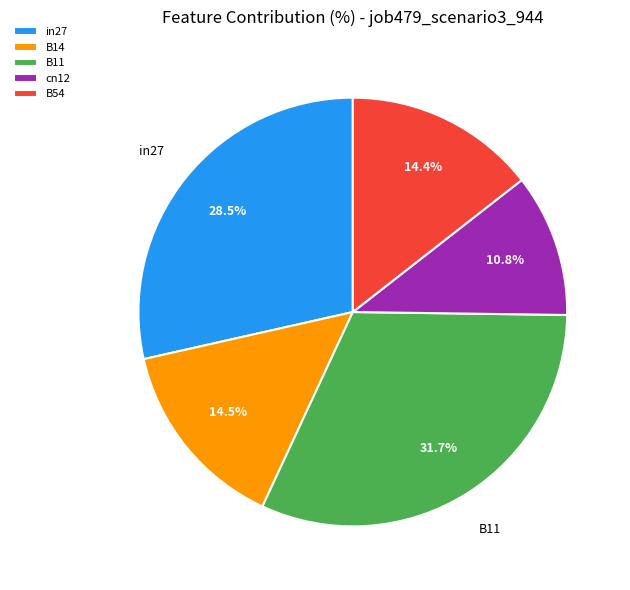

Is B11 the majority of the pie?

No